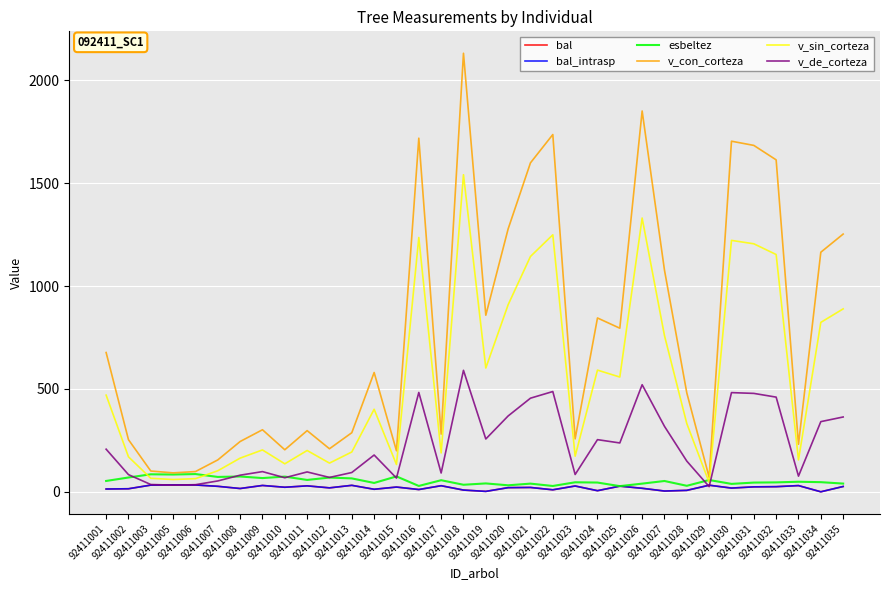

What is the total value across all series at 92411017?

675.6